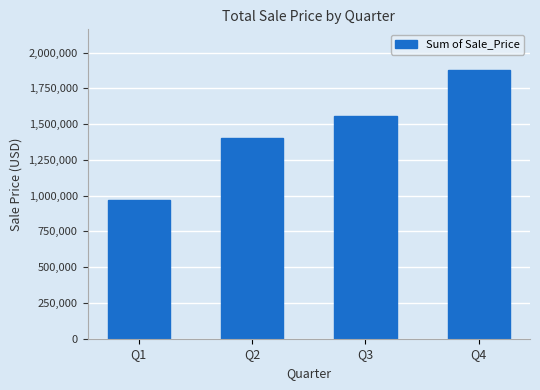

Rank the categories by value from lowest to highest.

Q1, Q2, Q3, Q4